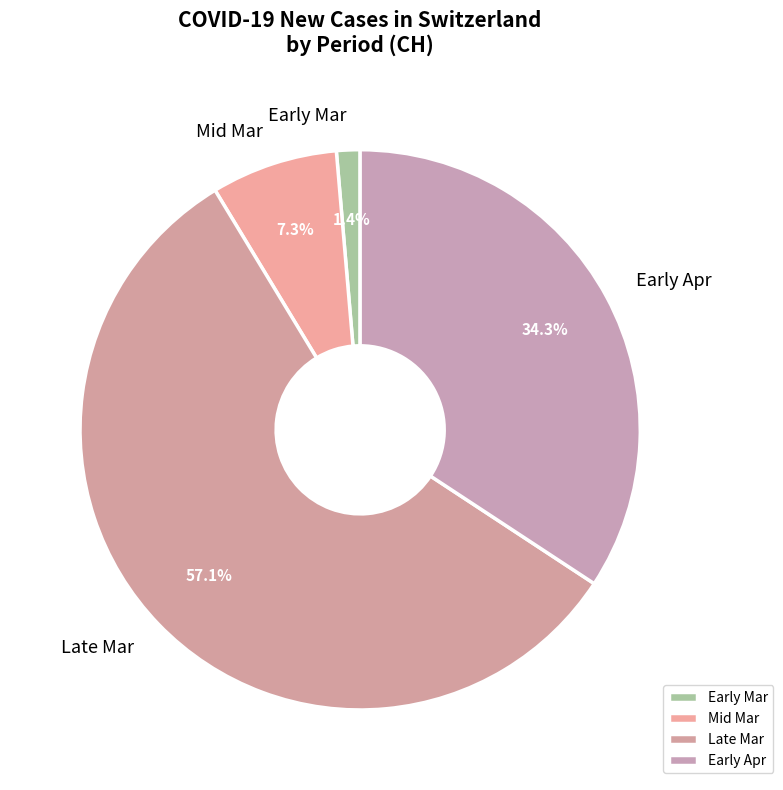

Rank the categories by value from highest to lowest.

Late Mar, Early Apr, Mid Mar, Early Mar